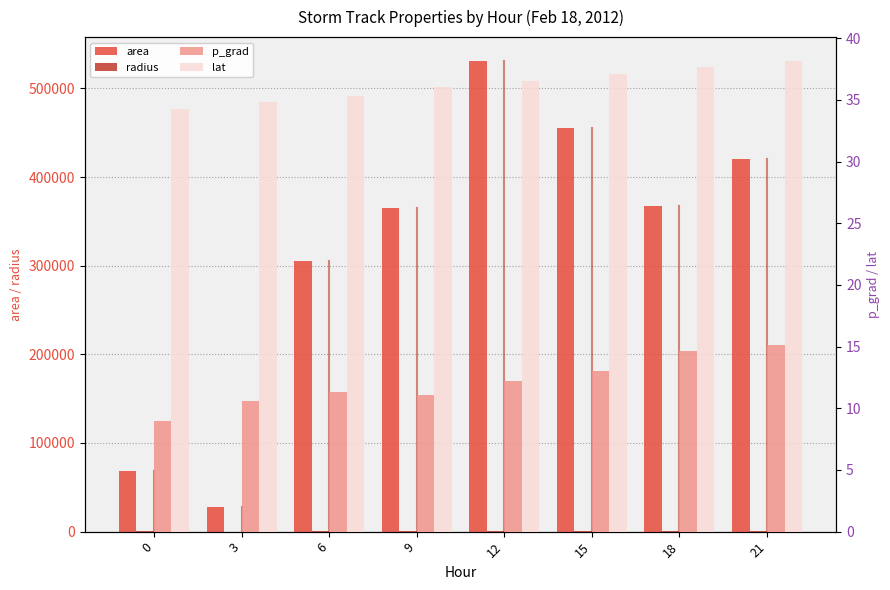

Is it true that radius equals 224.5 at 9?

False